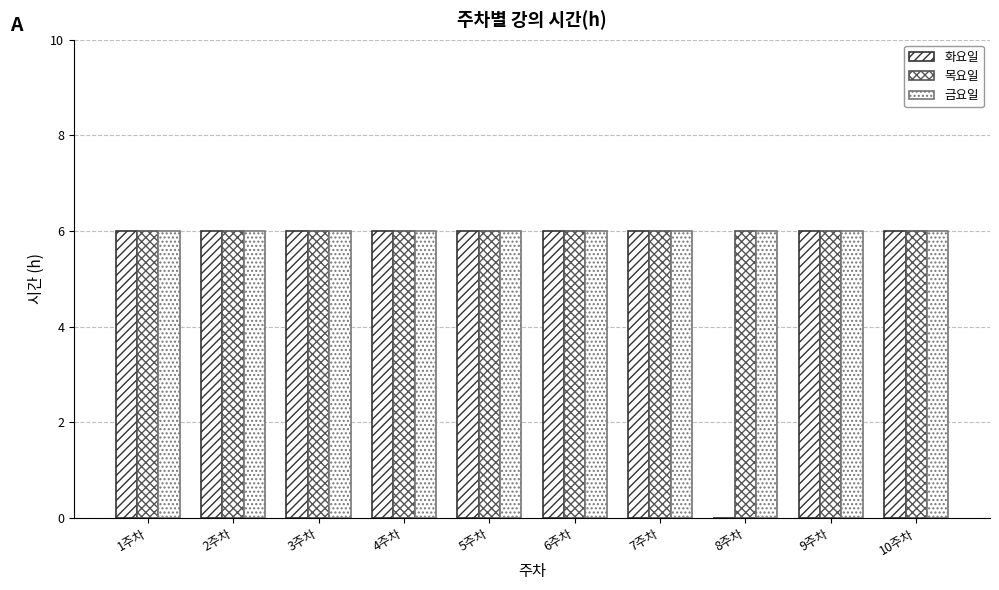

At how many categories does at least one series exceed 4?

10